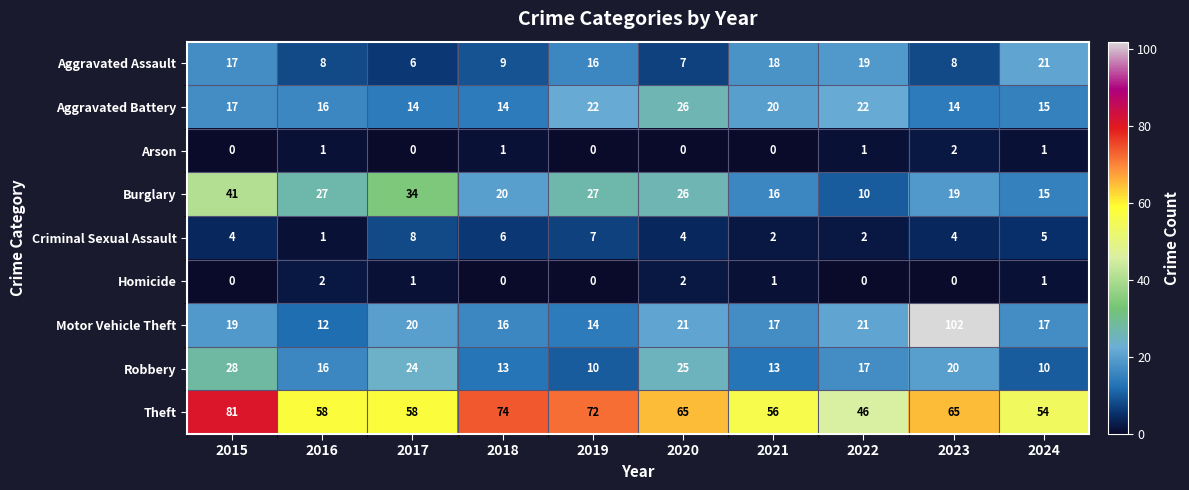

At which label does Burglary first exceed 26?

2015